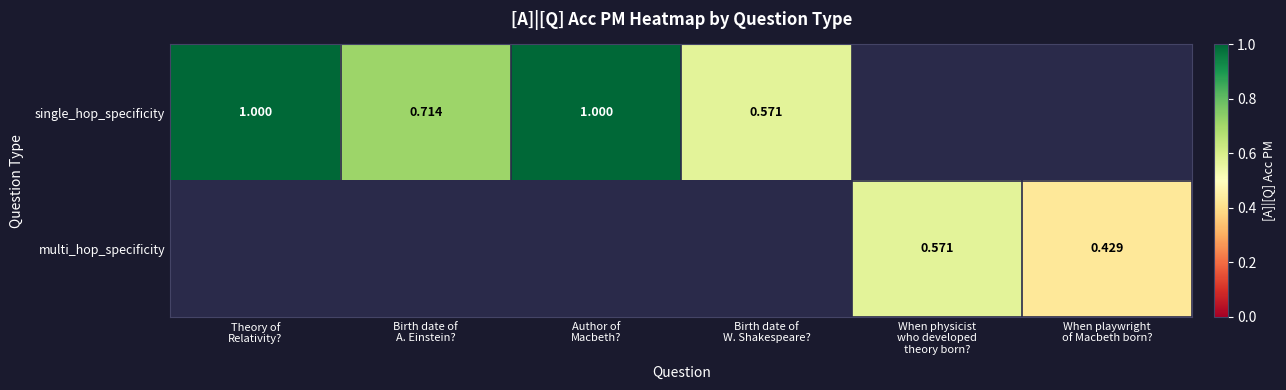

Between When playwright
of Macbeth born? and Theory of
Relativity?, which is larger?

Theory of
Relativity?